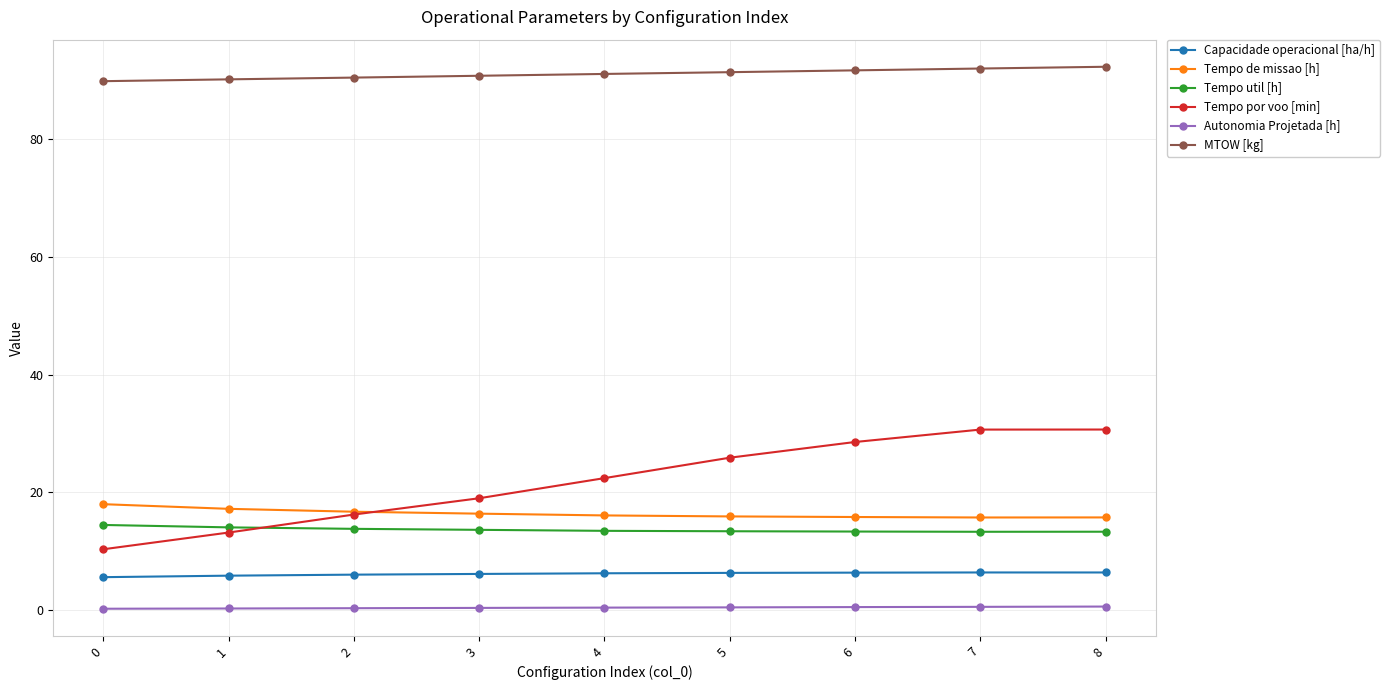

What is the spread (max minus min) of values at 5?

91.0